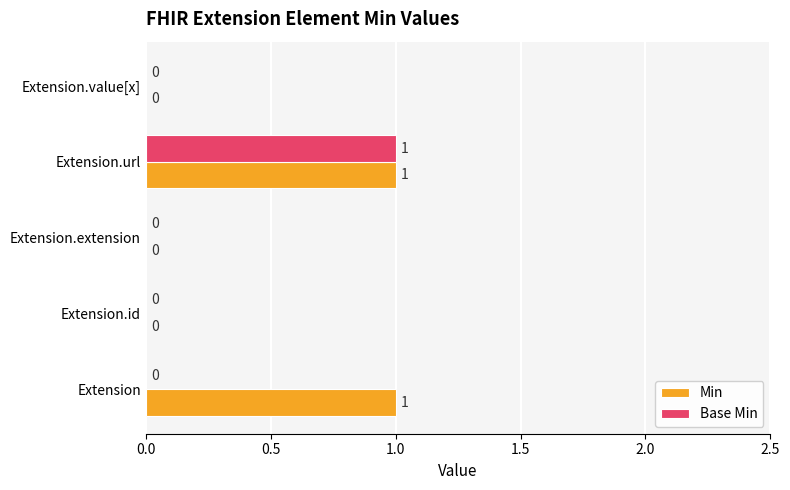

What is the sum of all Base Min values?

1